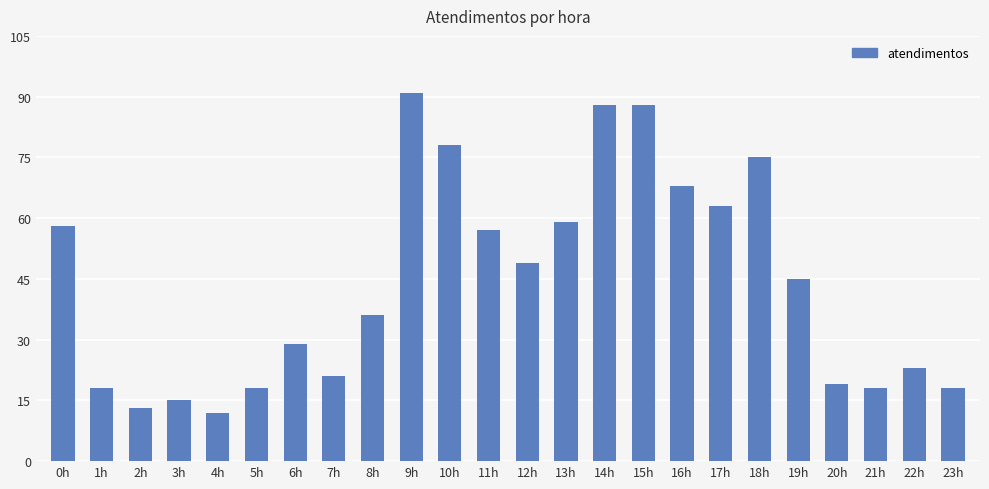

How many values are below 45?

12